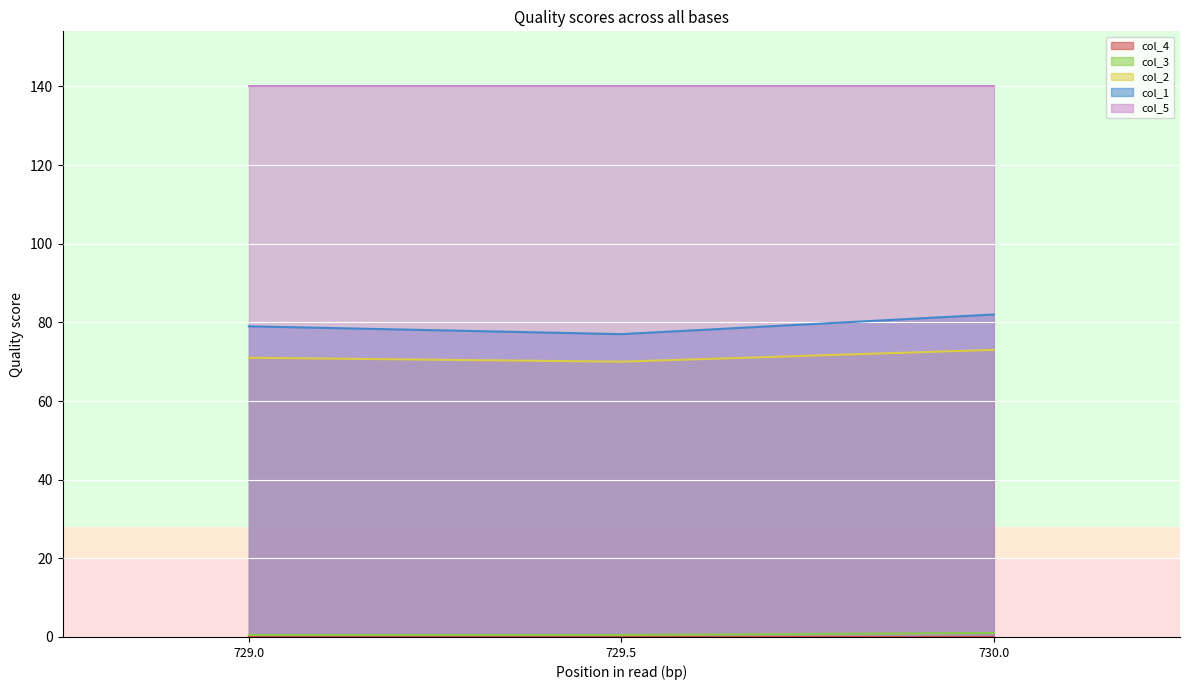

Which category has the highest value in the col_1 series?

730.0